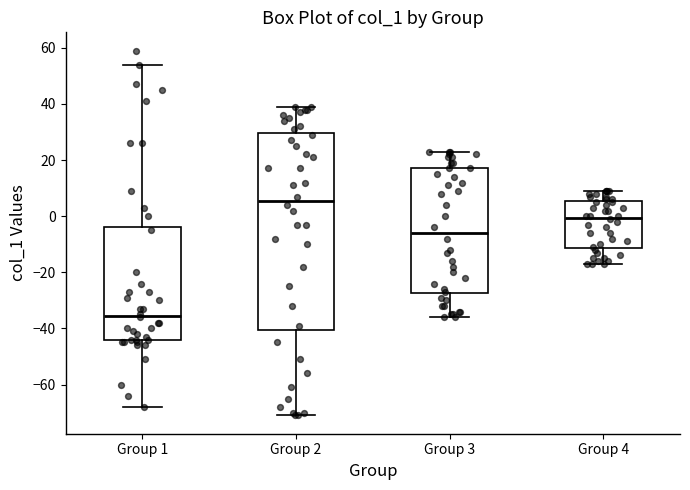

Which box has the lowest median line?

Group 1